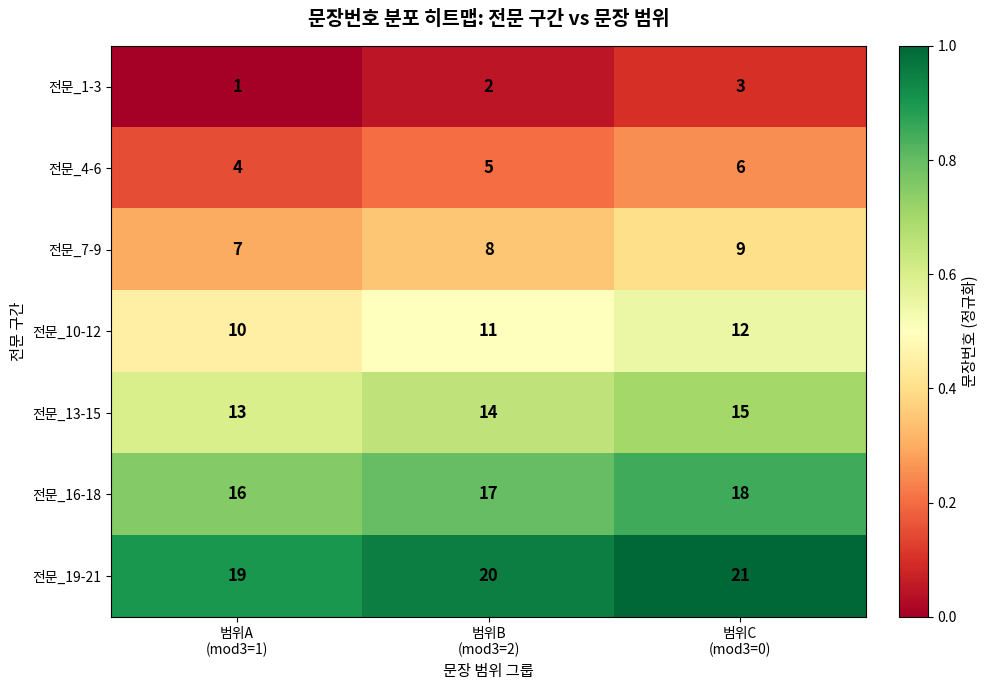

List the series in order of their overall mean, highest first.

전문_19-21, 전문_16-18, 전문_13-15, 전문_10-12, 전문_7-9, 전문_4-6, 전문_1-3